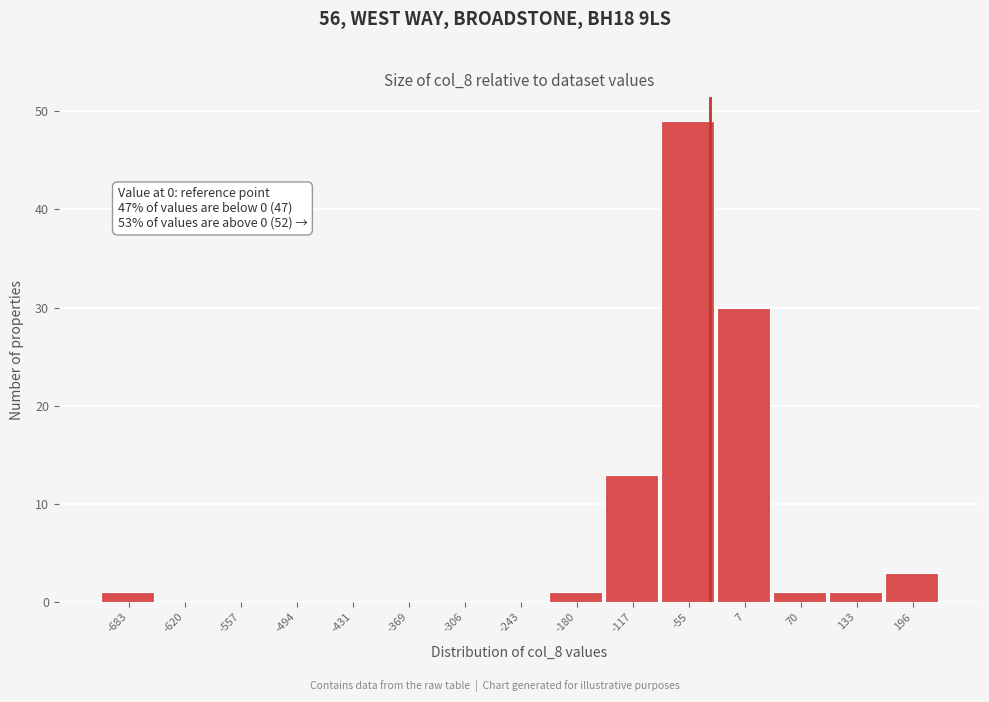

Reading right to left, list all the values displayed in this chart.

196=3	133=1	70=1	7=30	-55=49	-117=13	-180=1	-243=0	-306=0	-369=0	-431=0	-494=0	-557=0	-620=0	-683=1